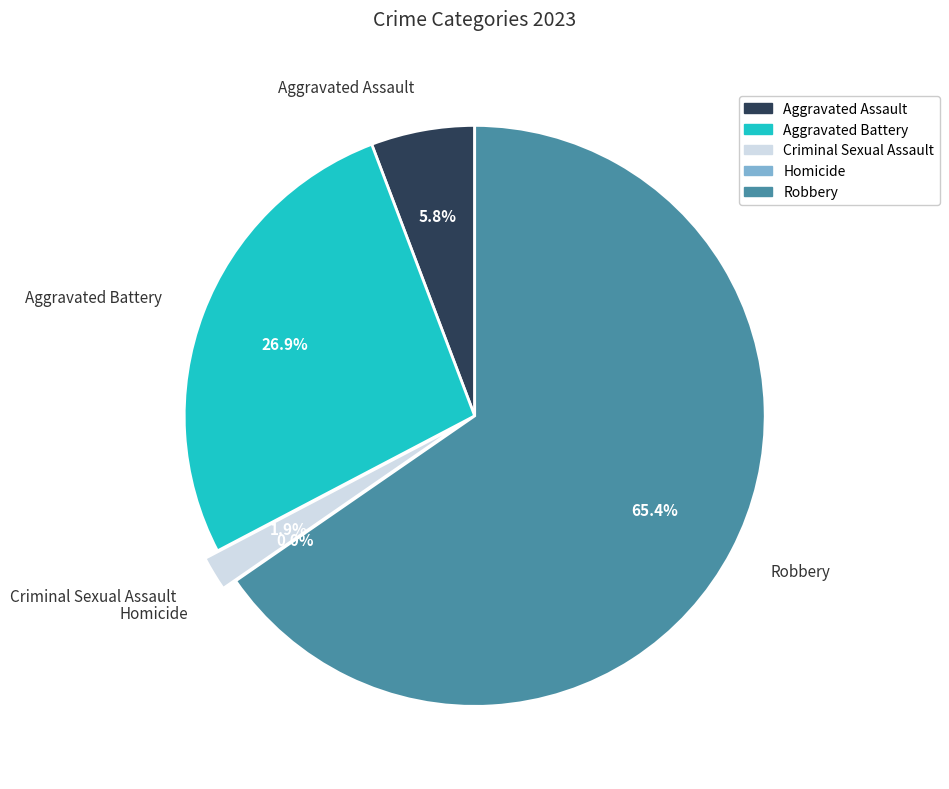

To the nearest percent, what percentage of the pie is Aggravated Battery?

27%